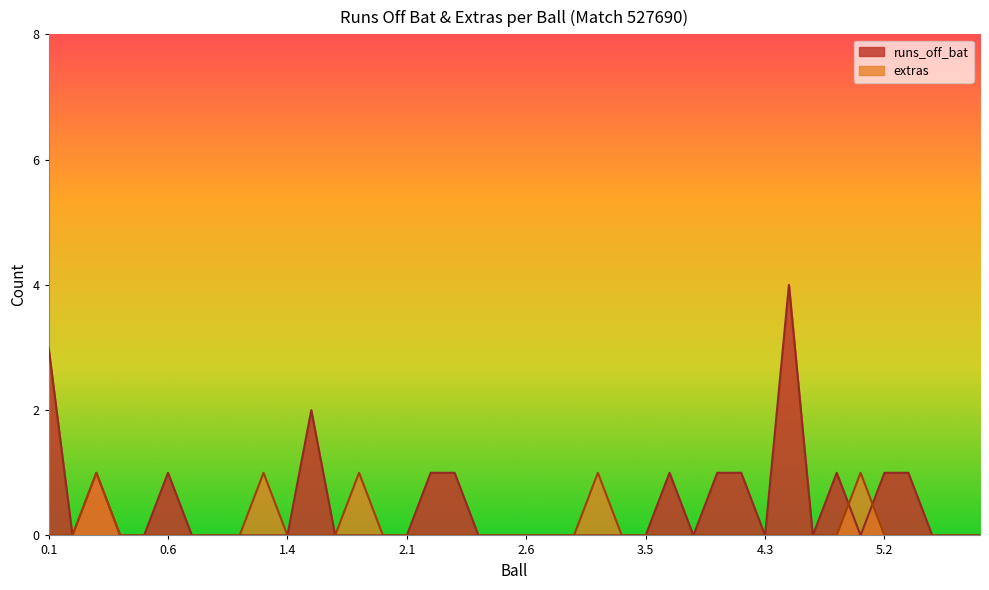

The value of runs_off_bat at 5.4 is 2. True or false?

False